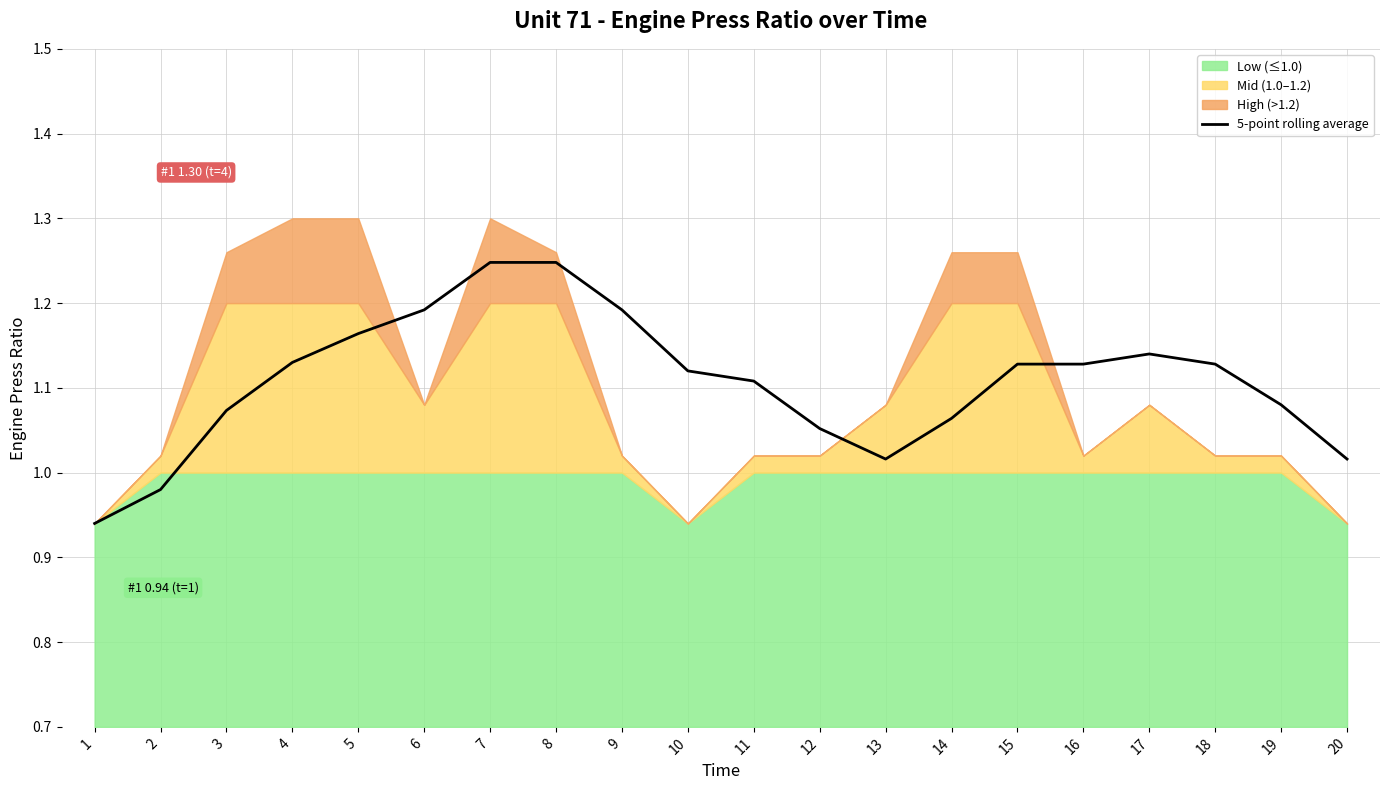

What is the change in value from 7 to 17?

-0.1